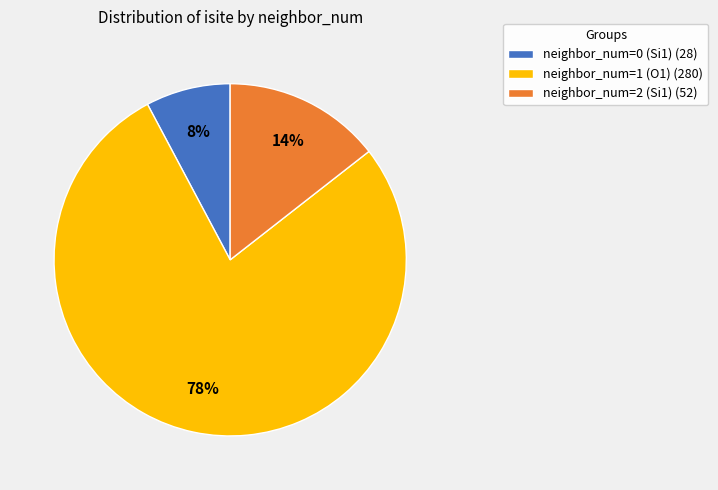

To the nearest percent, what is the difference between the largest and smallest slice percentages?

70%